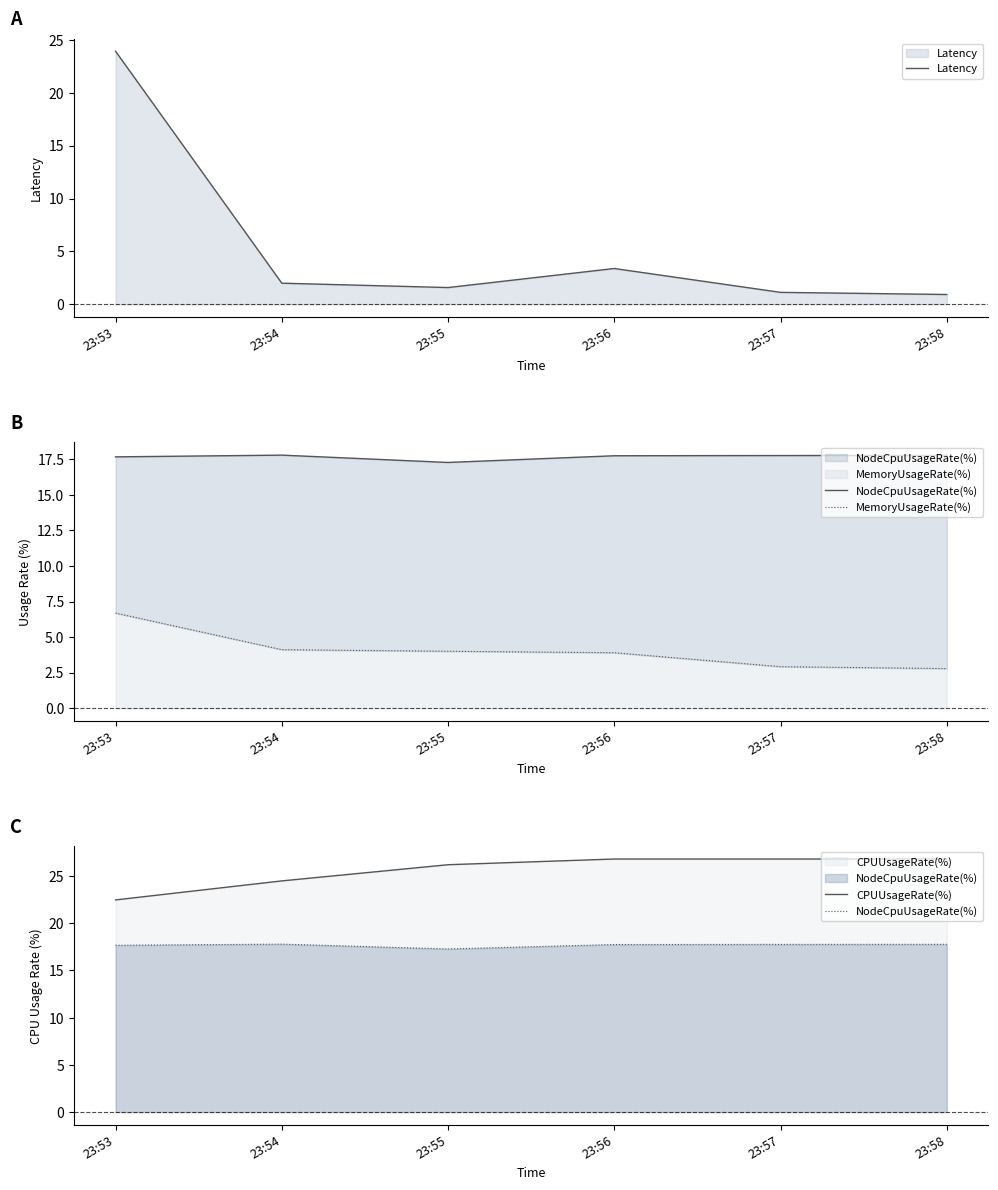

Where is the first local maximum for Latency?

23:56